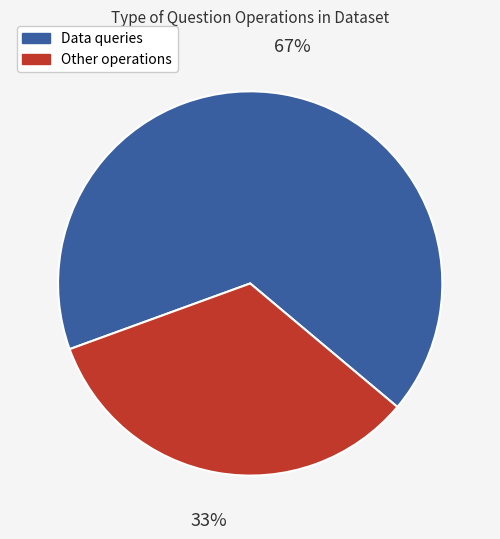

How many slices are in this pie chart?

2